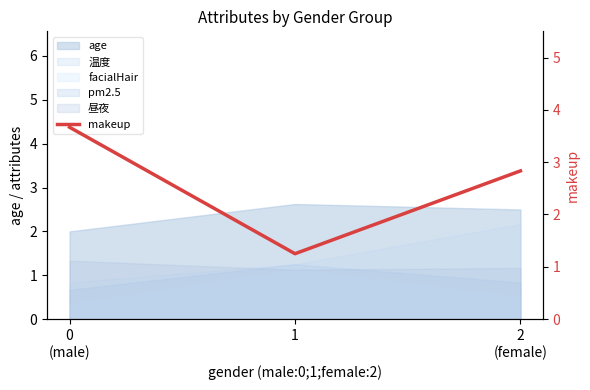

Rank the categories by value from highest to lowest.

0
(male), 2
(female), 1